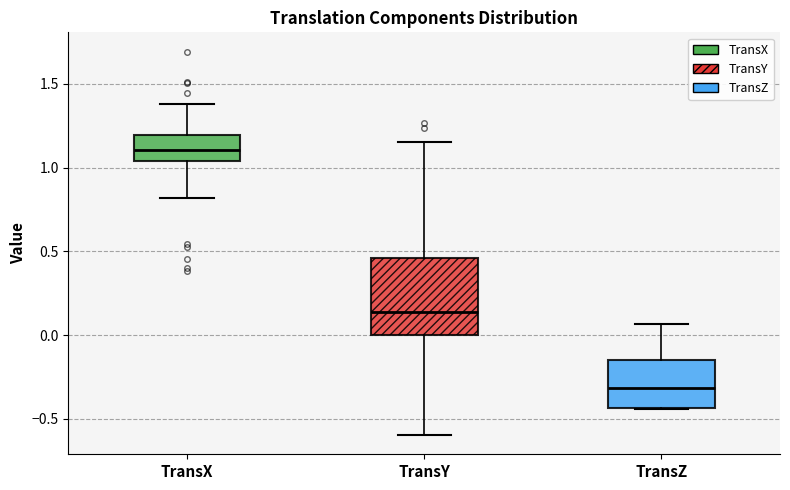

Where does the upper whisker of the box for TransZ end on the y-axis? The values are not printed on the chart, so give them approximately, as read against the axis.

0.05